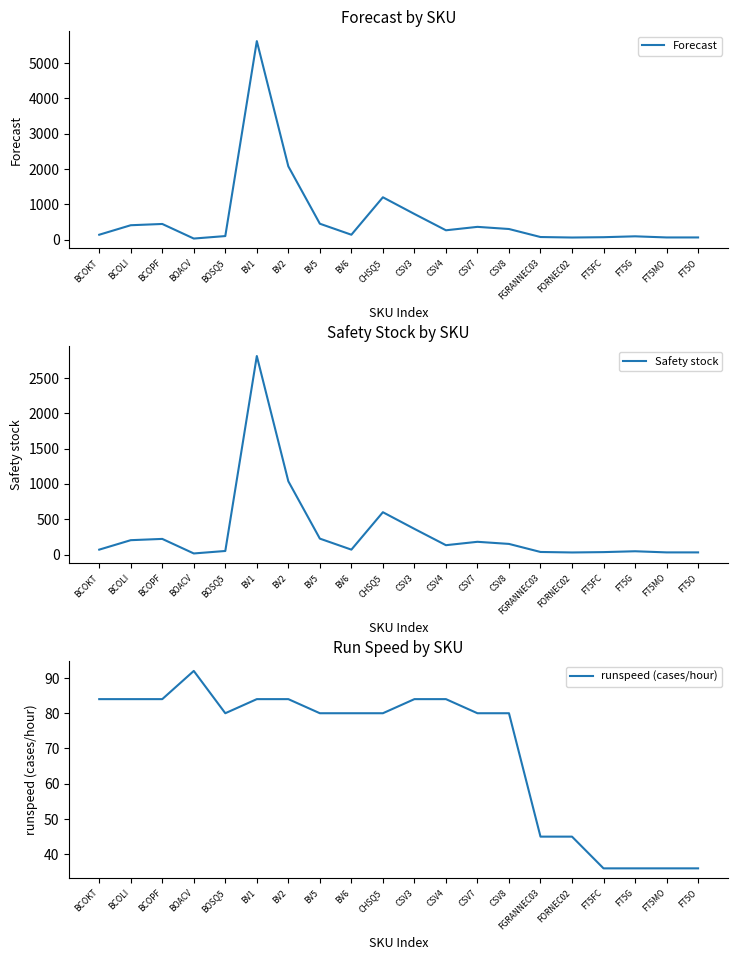

Rank the series at FT5FC from highest to lowest value.

Forecast, runspeed (cases/hour), Safety stock